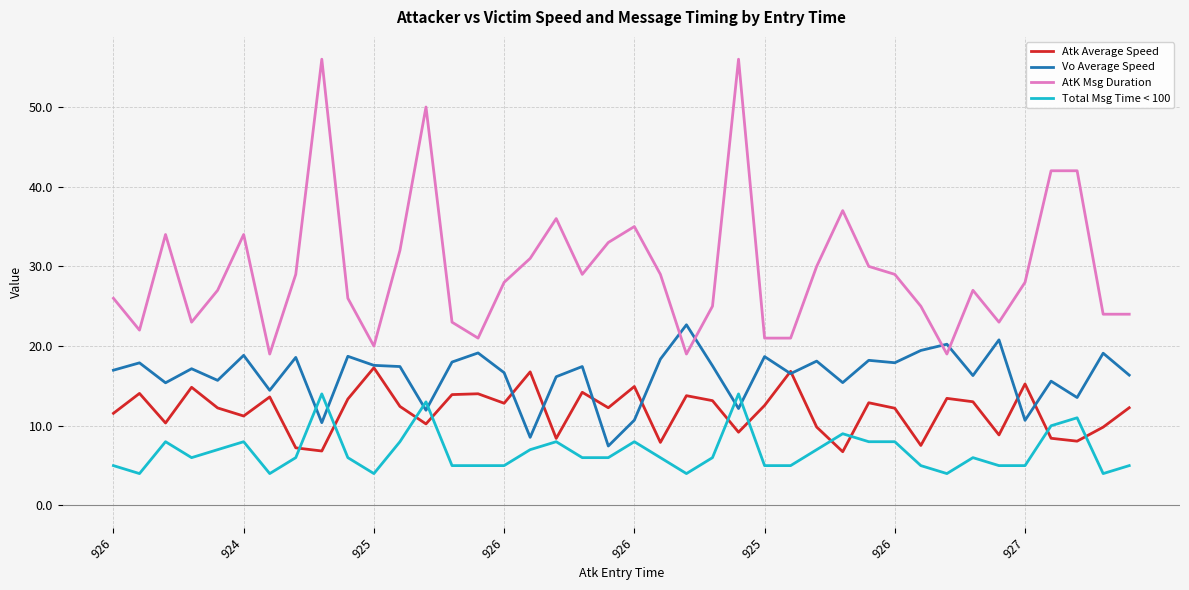

True or false: AtK Msg Duration has more than 2 interior local peaks.

True